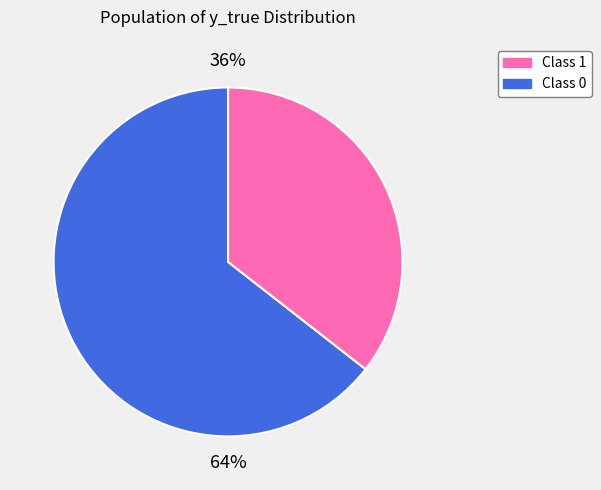

Rank the categories by value from lowest to highest.

1, 0